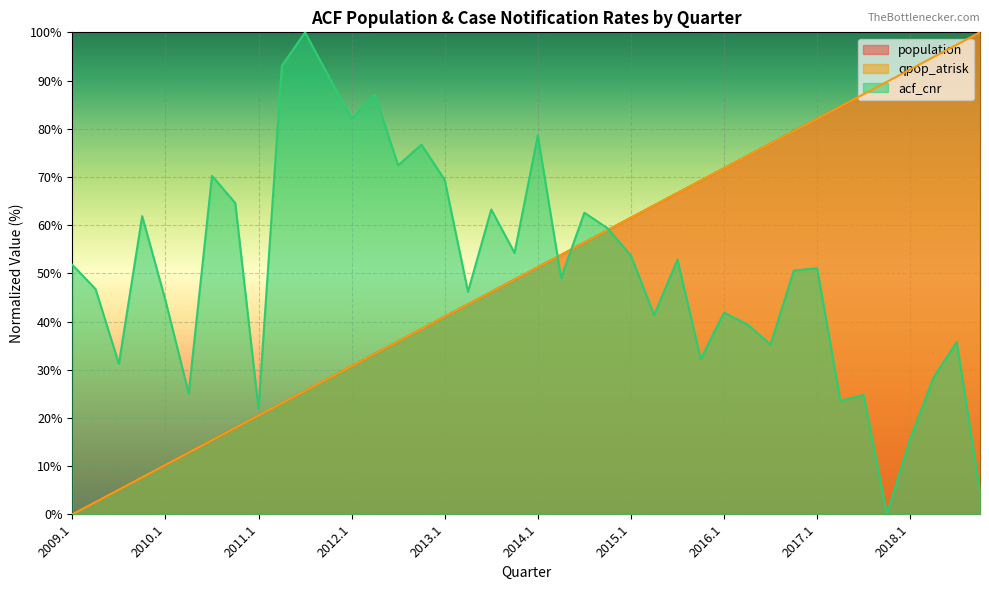

True or false: population and qpop_atrisk cross at least once.

False